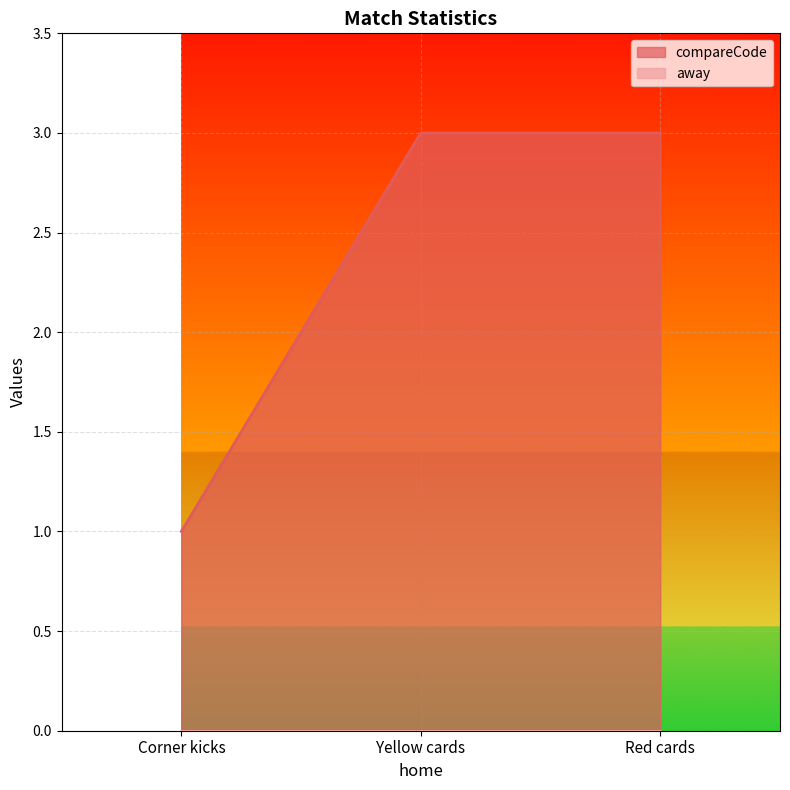

Reading left to right, list all the values displayed in this chart.

1	3	3